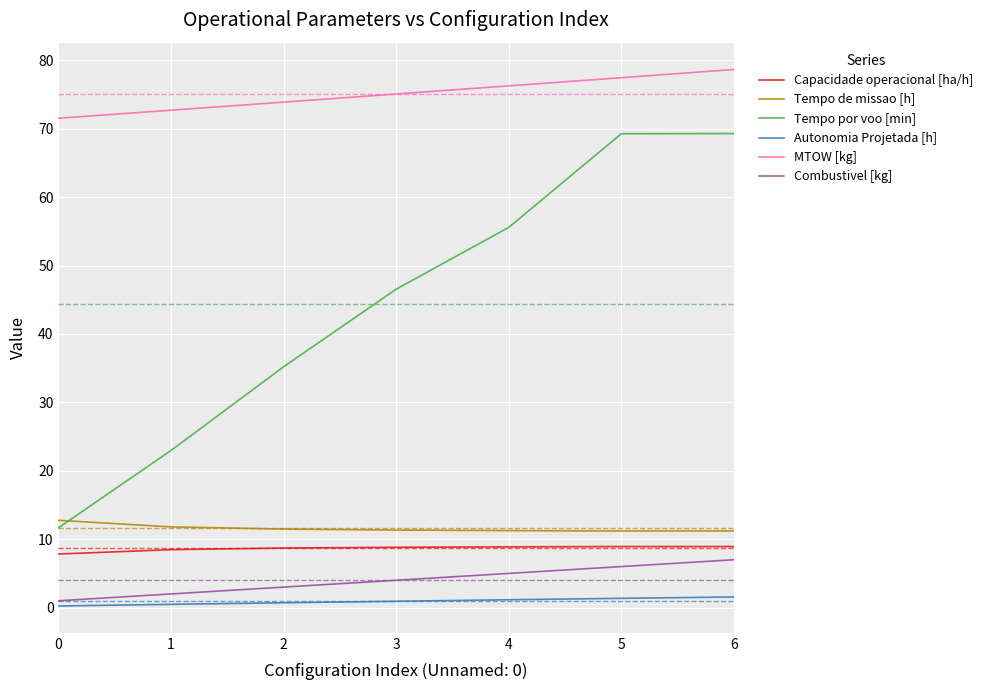

Which series changed the most between 4 and 5?

Tempo por voo [min]